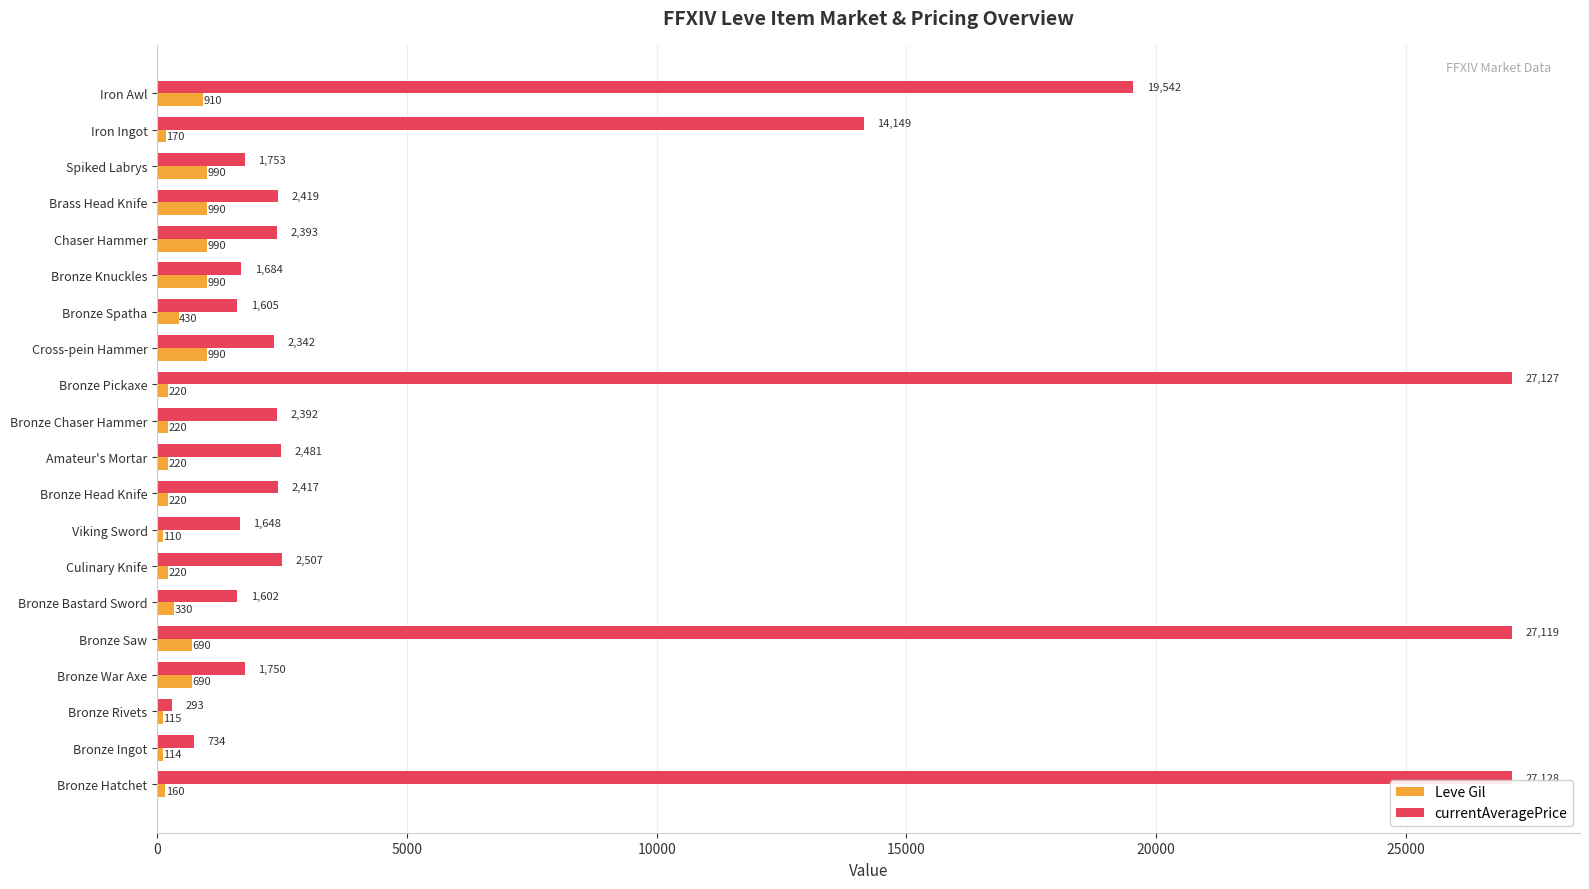

At Bronze Bastard Sword, list the series in order from smallest to largest.

Leve Gil, currentAveragePrice